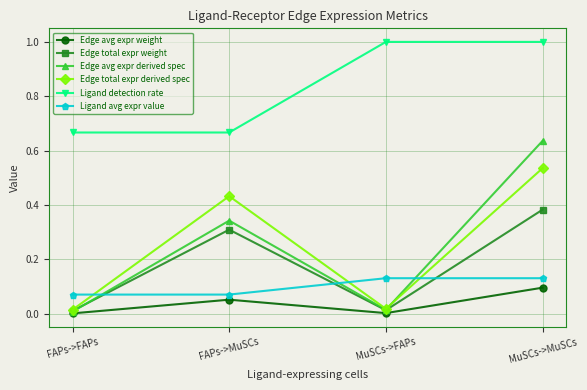

Where do Edge avg expr derived spec and Edge total expr weight first cross each other?

FAPs->FAPs and FAPs->MuSCs